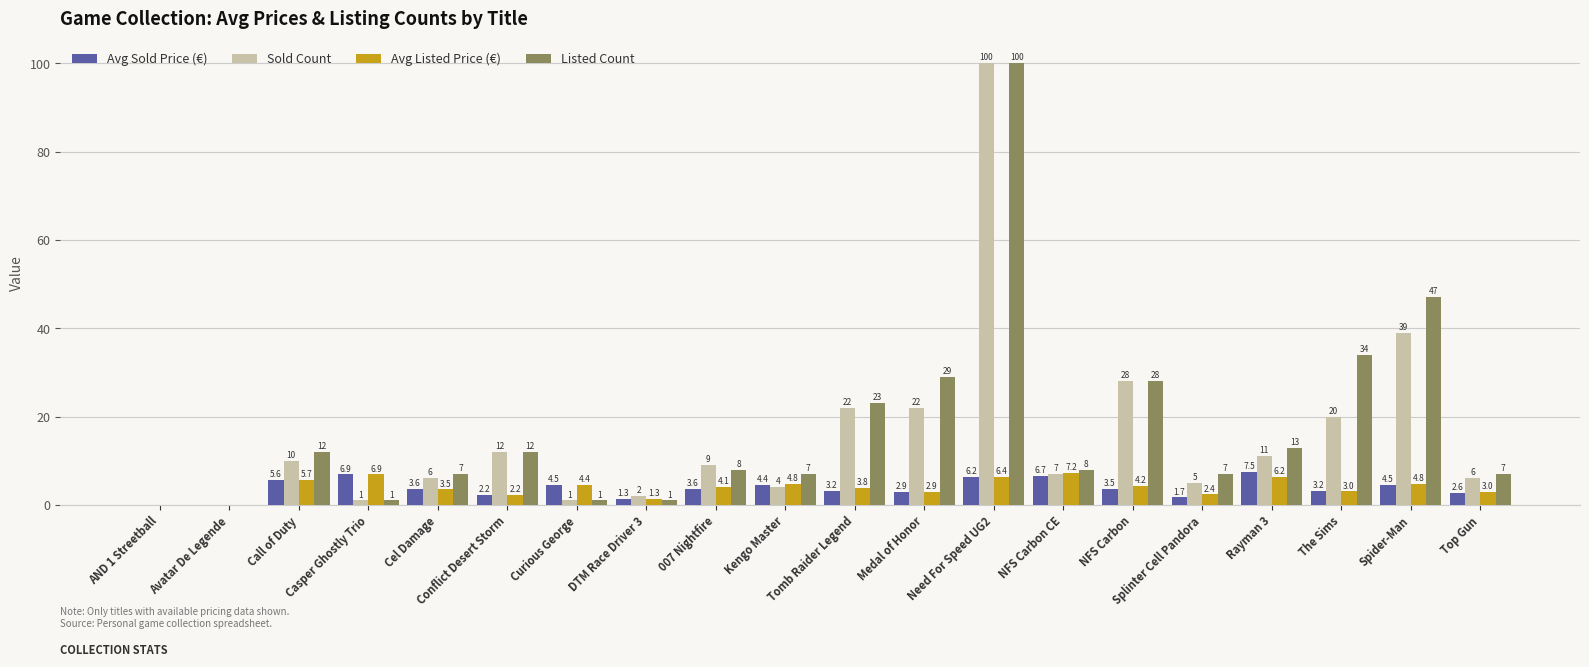

How many distinct data groups are displayed?

4